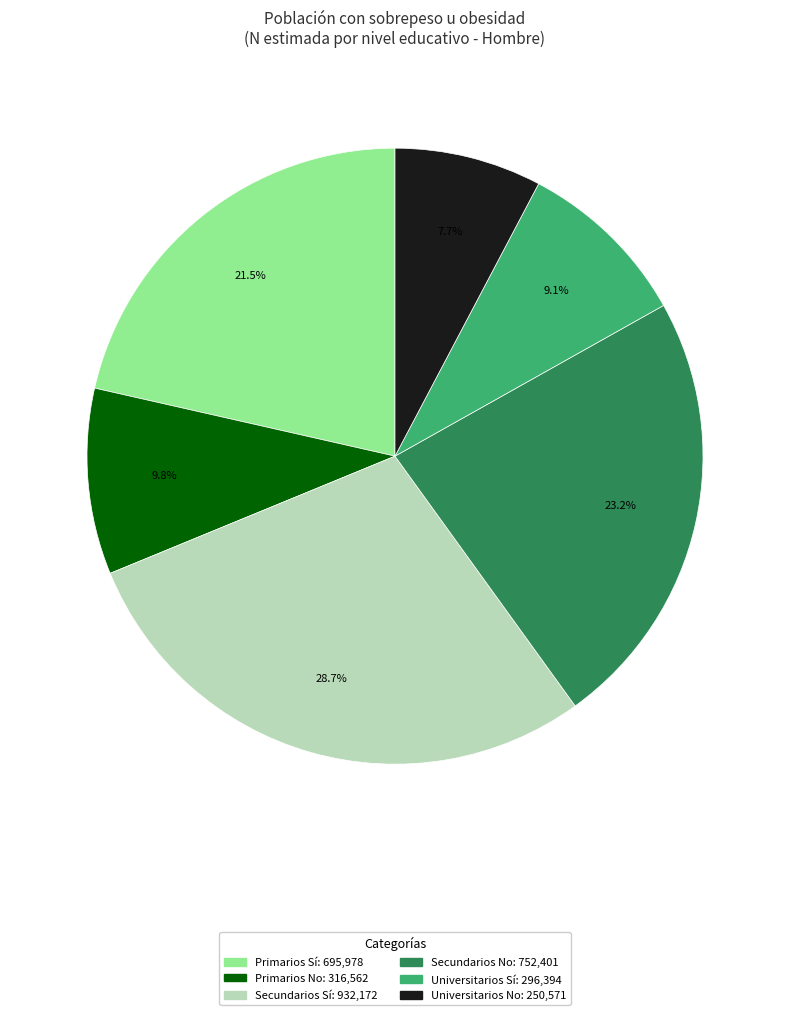

Is there any slice that represents more than half of the pie?

No